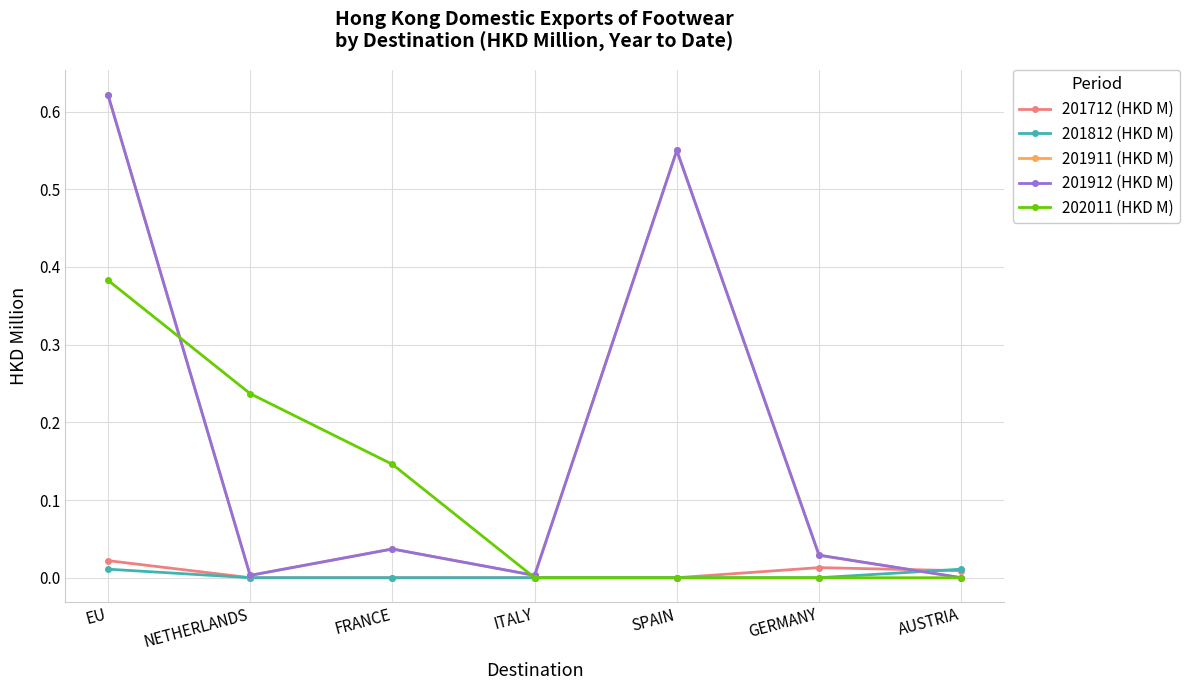

How many lines are shown in the chart?

5